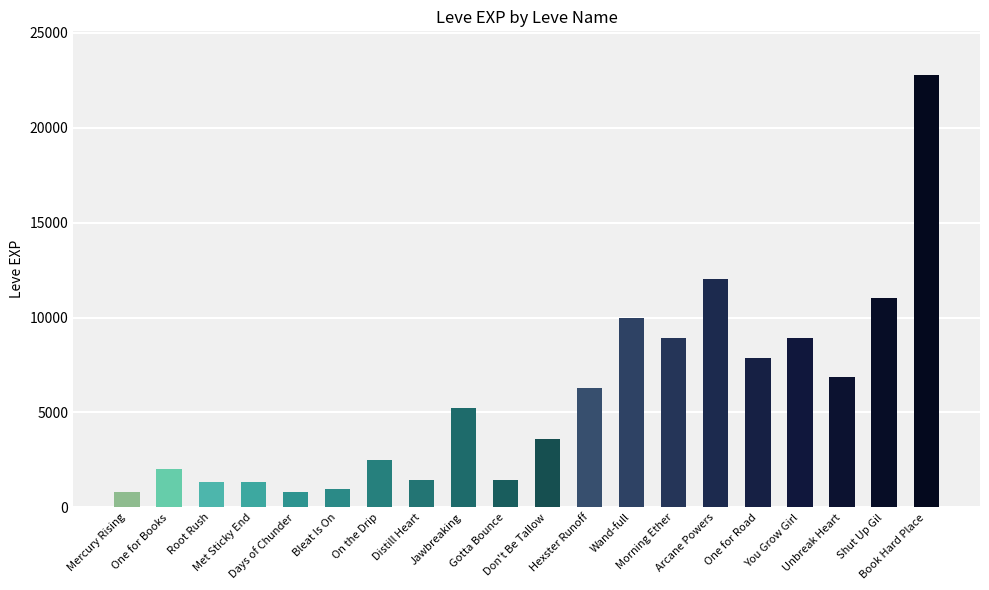

What is the greatest value displayed?

22790